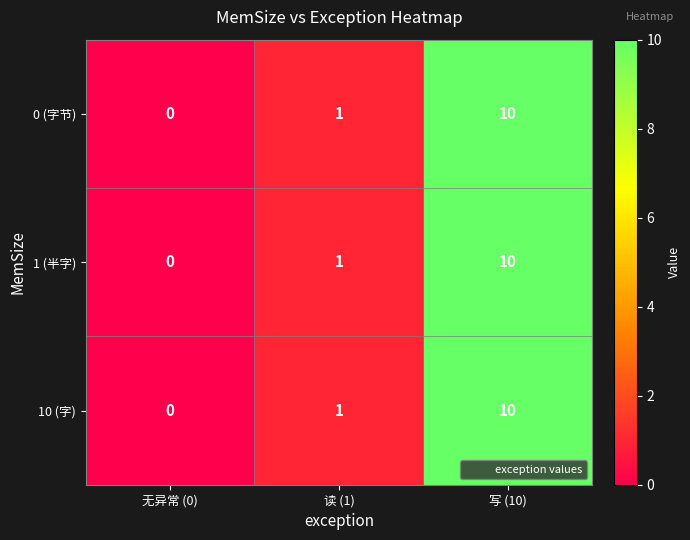

Rank the categories by 10 (字) value from lowest to highest.

无异常 (0), 读 (1), 写 (10)